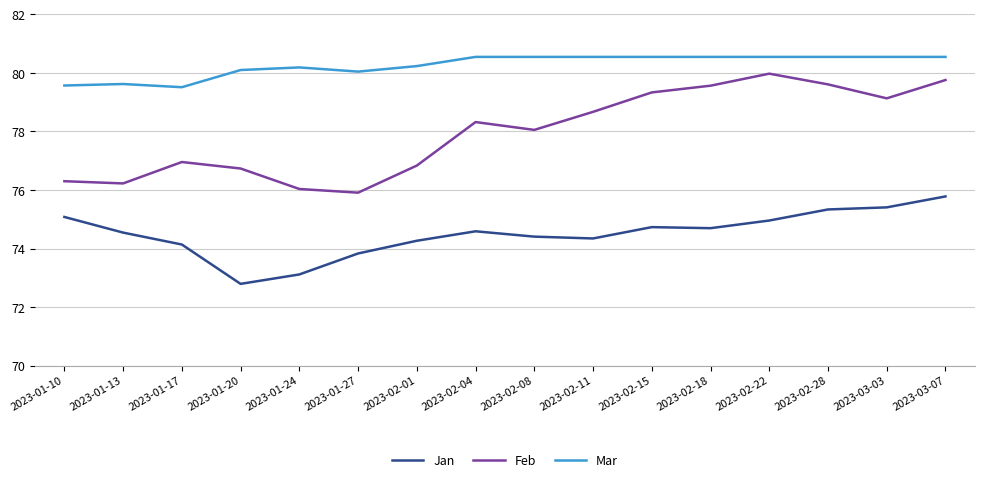

Is the value of Jan at 2023-03-03 greater than the value of Feb at 2023-02-15?

No